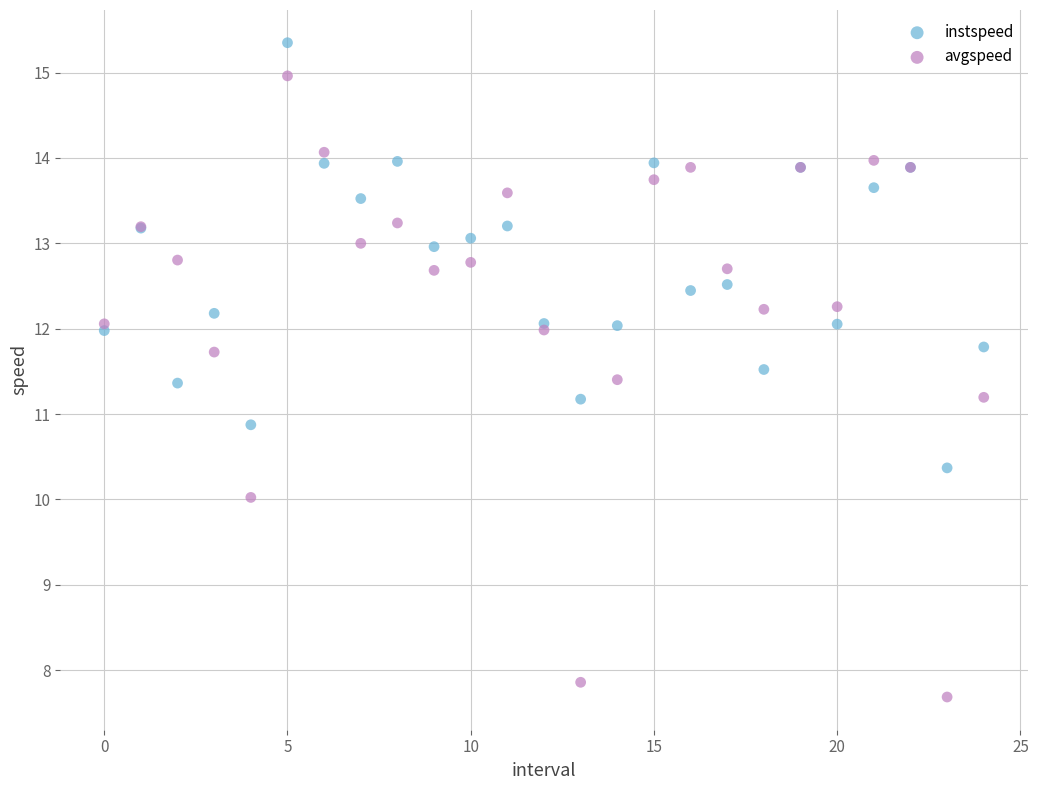

Which series contains the highest Y value?

instspeed